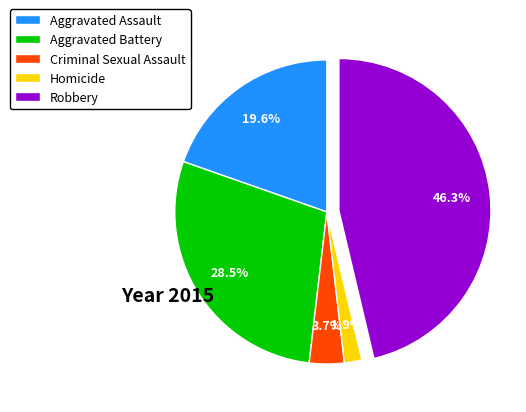

Rank the categories by value from highest to lowest.

Robbery, Aggravated Battery, Aggravated Assault, Criminal Sexual Assault, Homicide